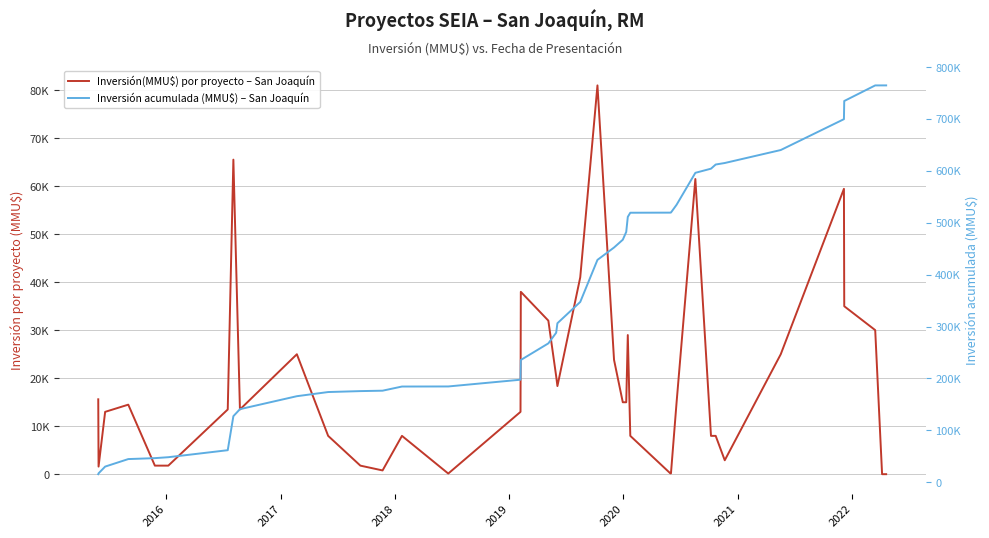

At which category does Inversión(MMU$) por proyecto – San Joaquín reach its first local valley?

2016